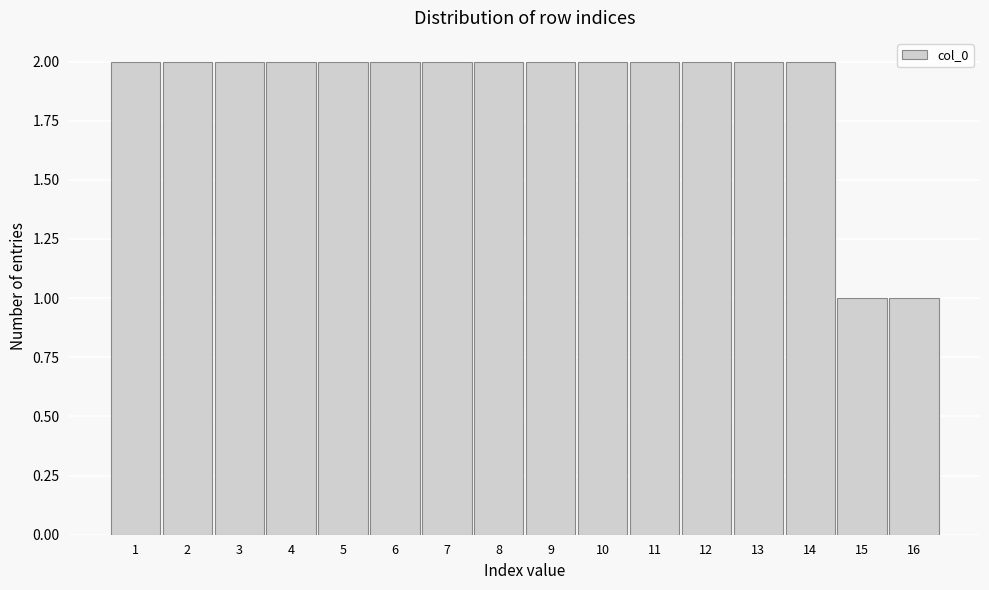

Reading left to right, transcribe this chart: for each bar, give the range it covers on the x-axis and its height. The values are not printed on the chart, so give them approximately, as read against the axis.

0.5 to 1.5: 2
1.5 to 2.5: 2
2.5 to 3.5: 2
3.5 to 4.5: 2
4.5 to 5.5: 2
5.5 to 6.5: 2
6.5 to 7.5: 2
7.5 to 8.5: 2
8.5 to 9.5: 2
9.5 to 10.5: 2
10.5 to 11.5: 2
11.5 to 12.5: 2
12.5 to 13.5: 2
13.5 to 14.5: 2
14.5 to 15.5: 1
15.5 to 16.5: 1